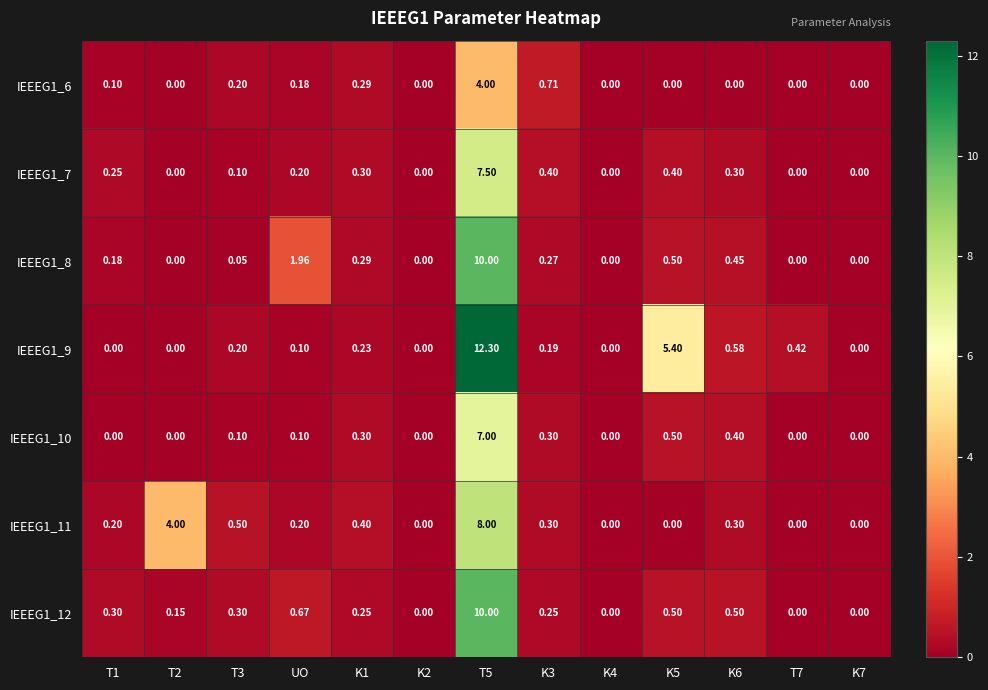

Is the value of IEEEG1_12 at K7 greater than the value of IEEEG1_11 at K3?

No